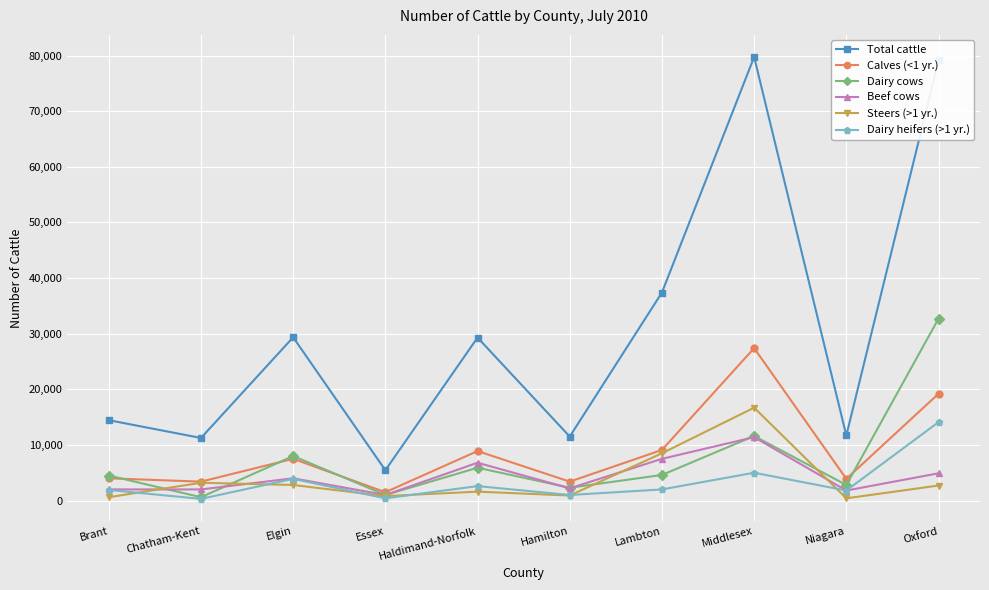

What is the label of the 10th point from the right?

Brant